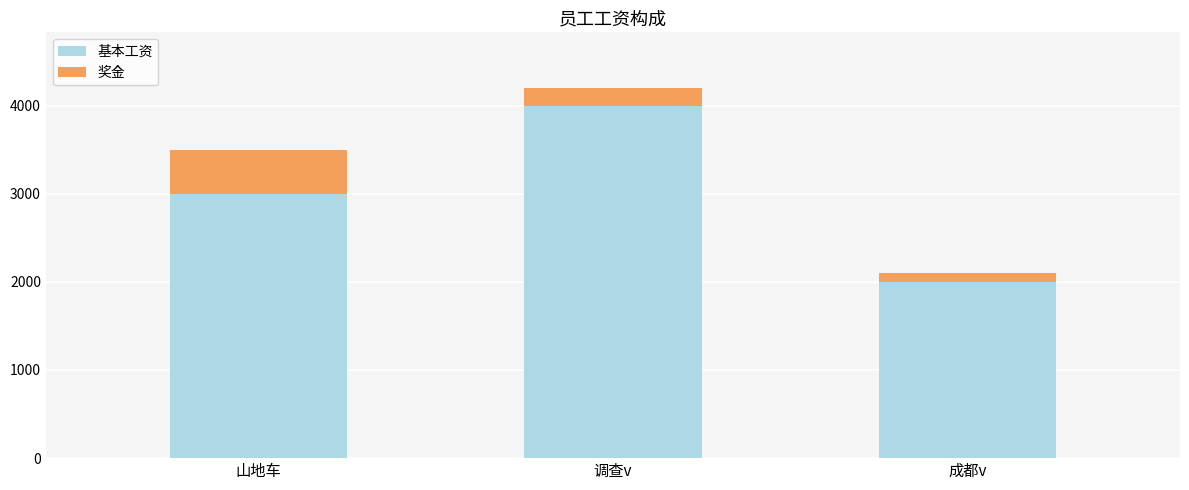

At which category is the sum across all series the highest?

调查v